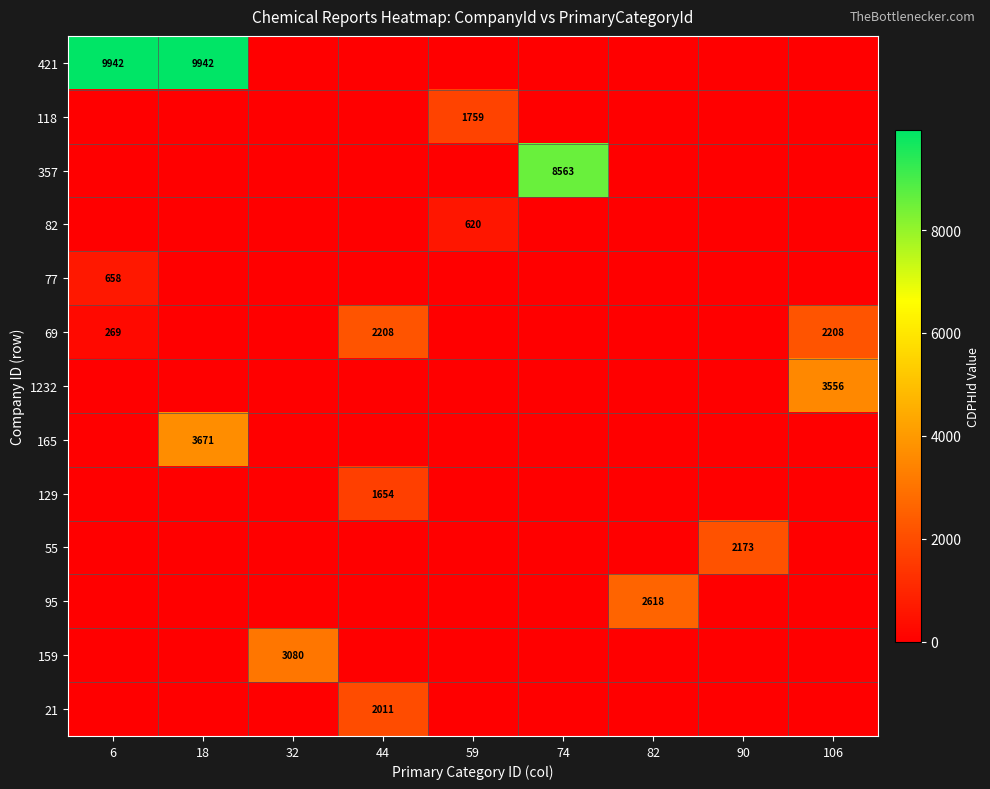

True or false: 69 has a value of 2208 at 44.

True